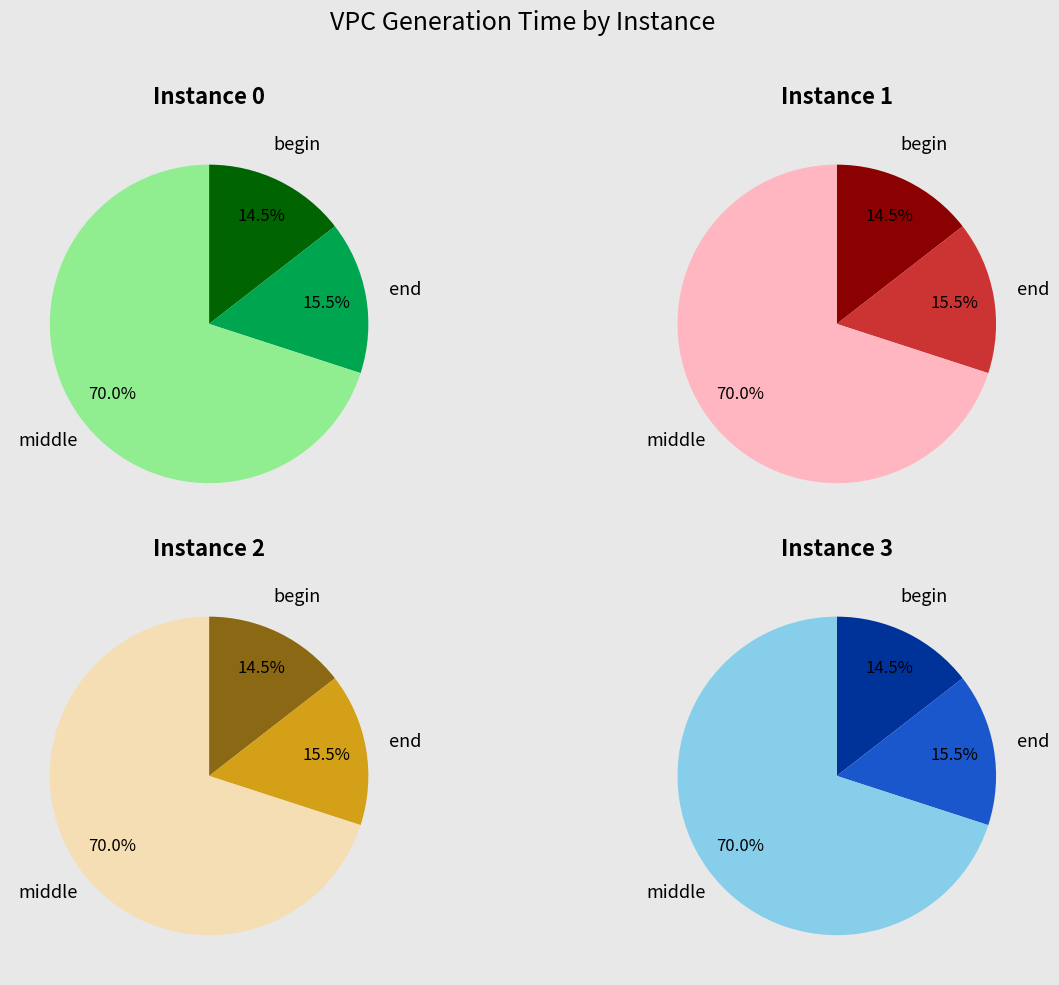

Between 3 and 0, which is larger?

3